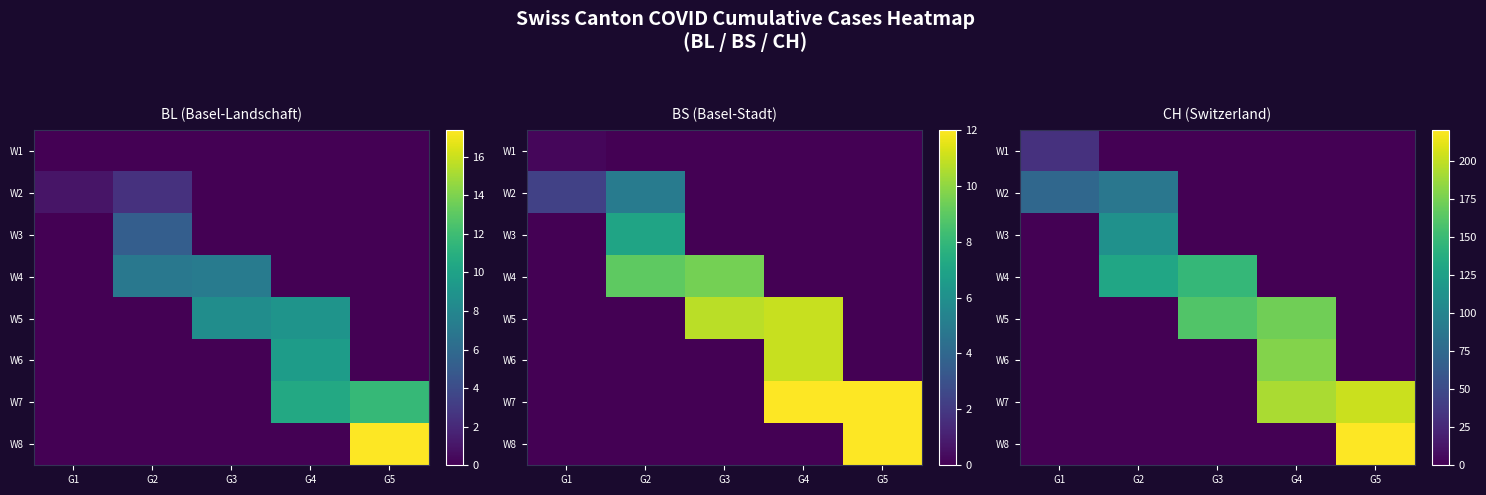

Is the value of W8 at G1 greater than the value of W7 at G1?

No